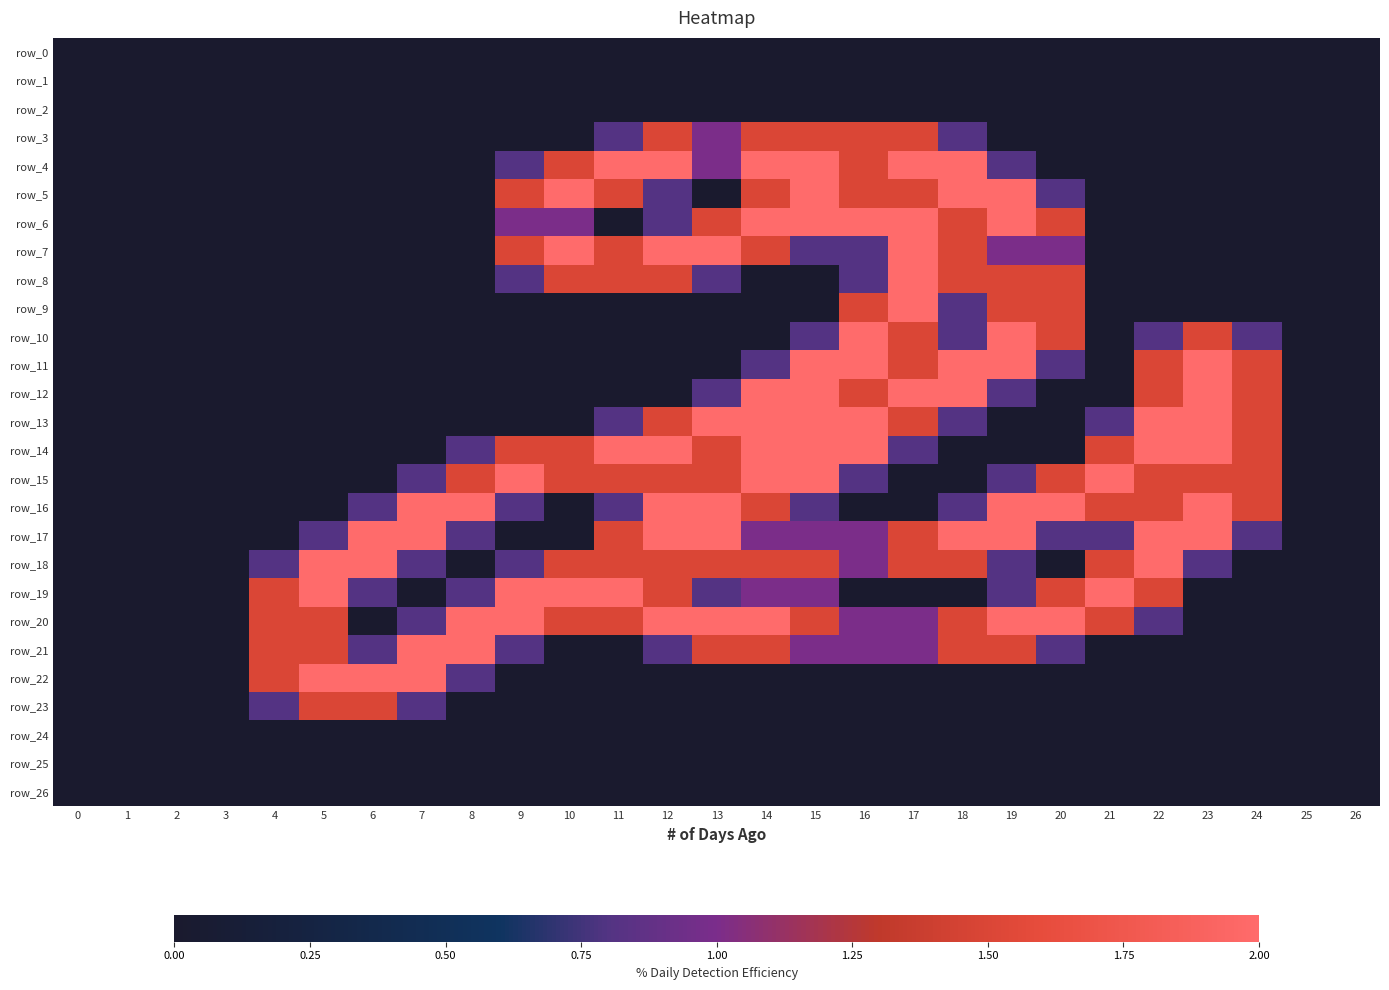

At which category is the sum across all series the highest?

15